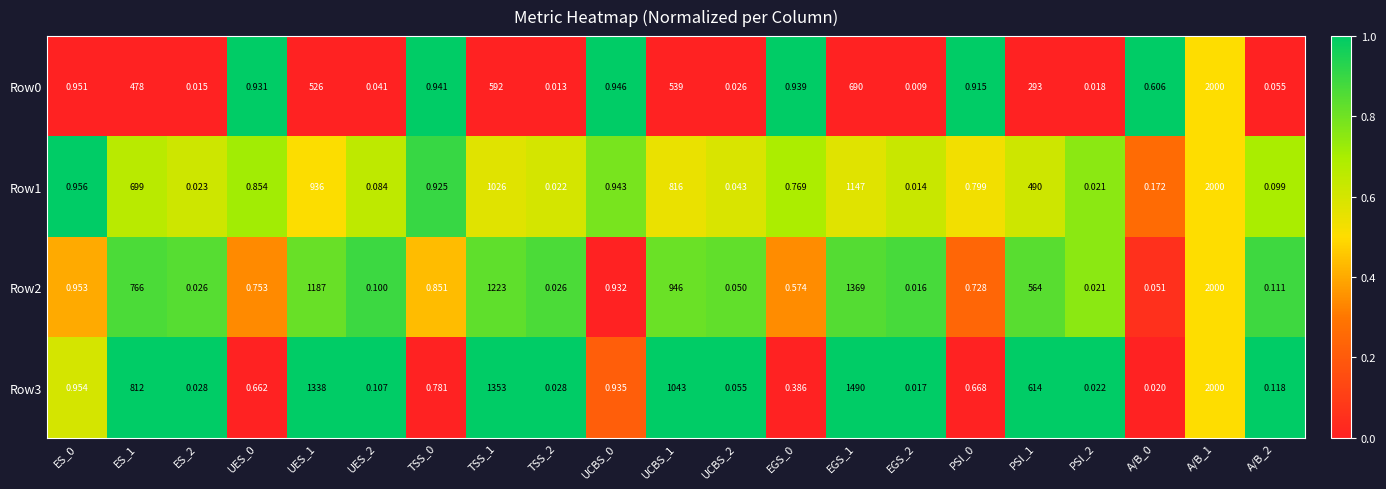

Is the value of Row2 at PSI_0 greater than the value of Row1 at UES_0?

No